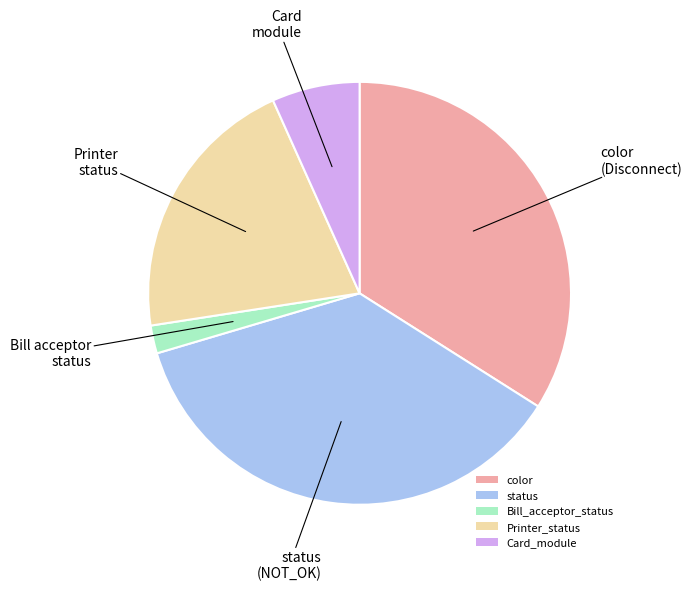

Is there a majority slice in this chart?

No